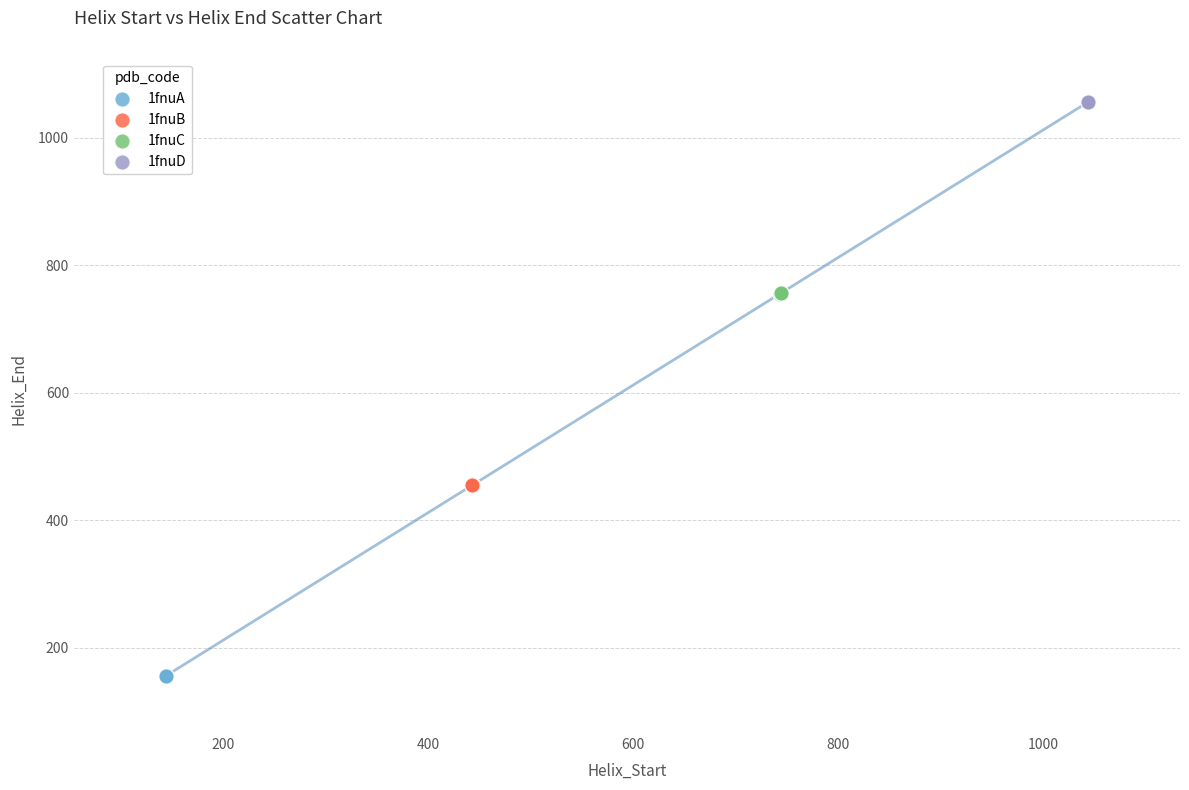

What are all the series names shown in the legend?

1fnuA, 1fnuB, 1fnuC, 1fnuD